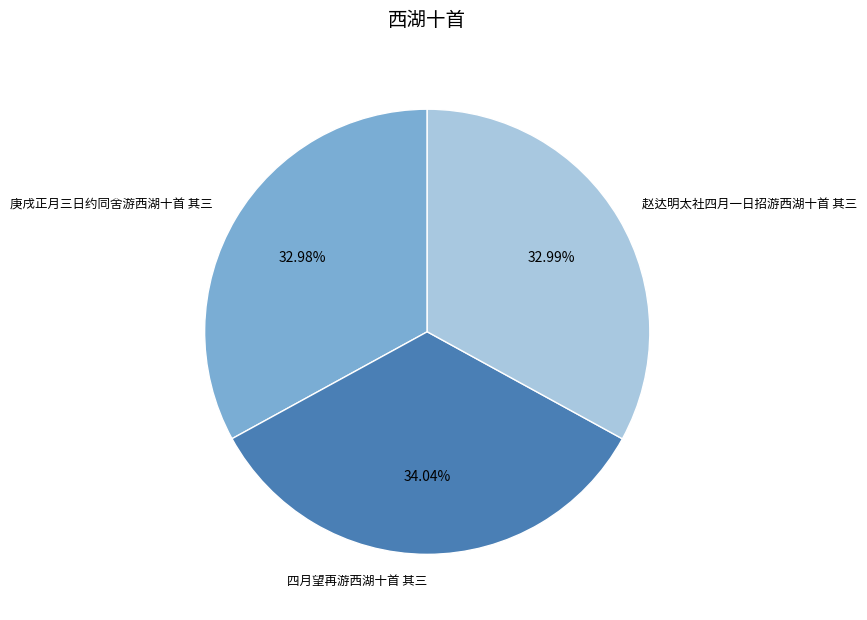

To the nearest percent, what portion does 四月望再游西湖十首 其三 represent?

34%